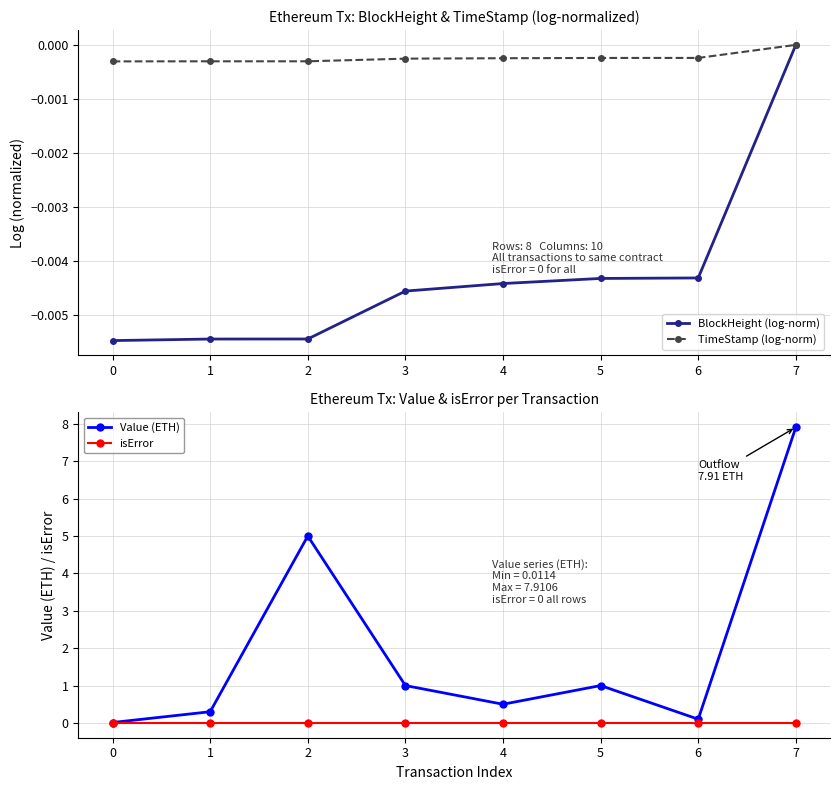

The value of TimeStamp (log-norm) at 4 is -0.0. True or false?

True